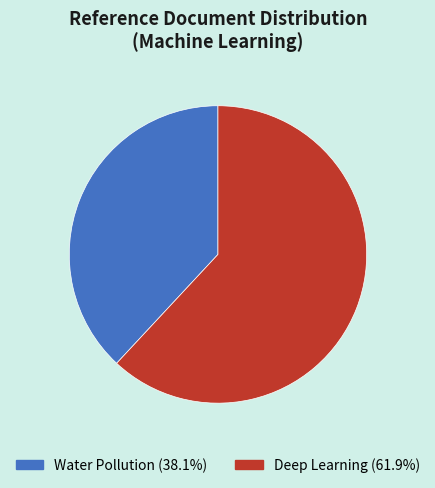

Is it true that Water Pollution is 50% of the pie?

False